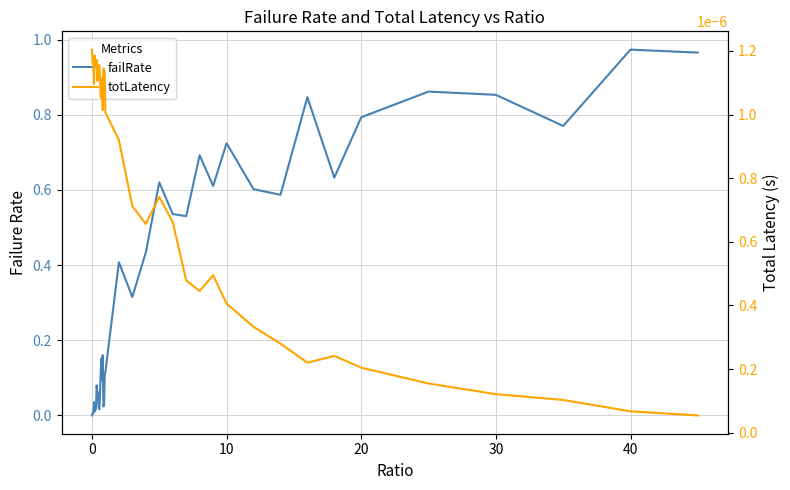

How many lines are shown in the chart?

2